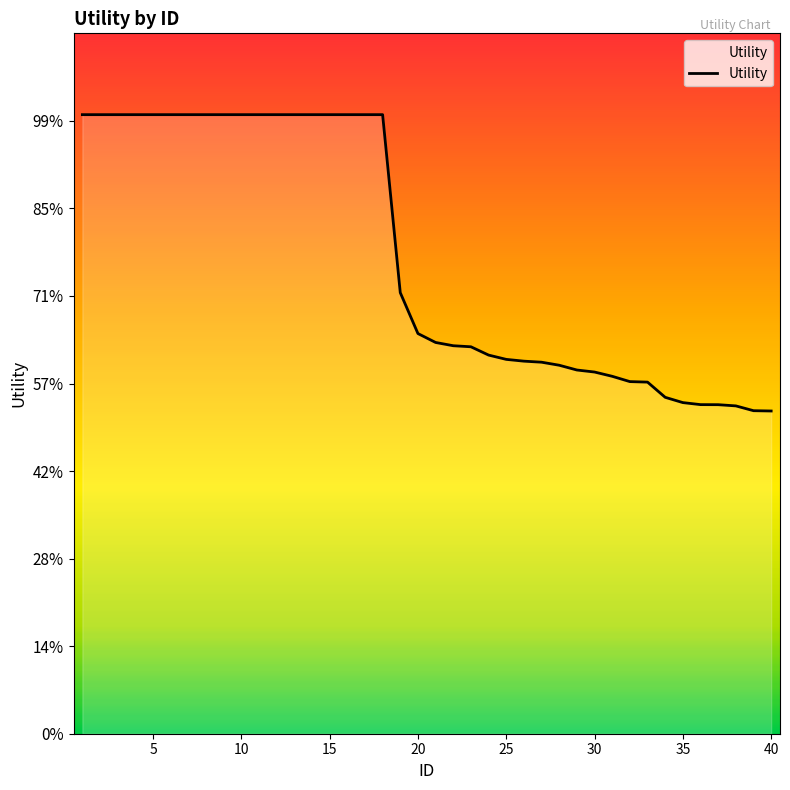

Which category has the lowest value across all series?

40